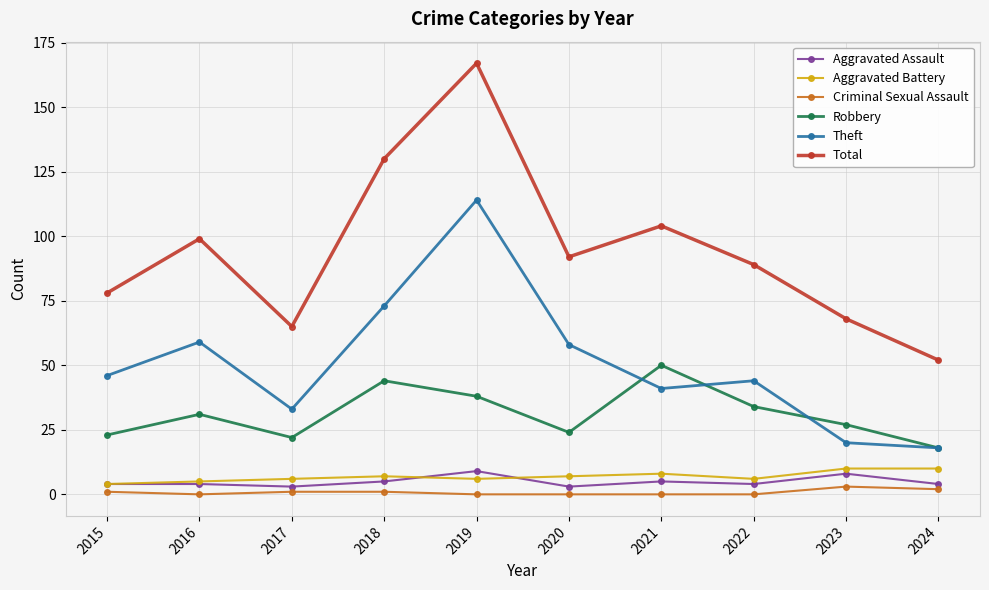

Which series has the largest total across all categories?

Total